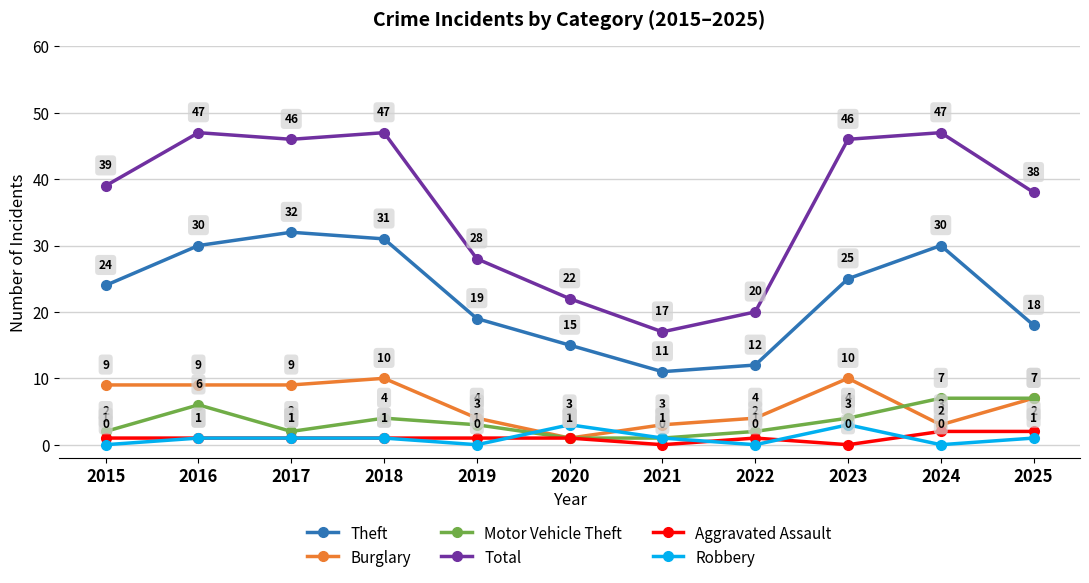

At which label is Total closest to 32?

2019